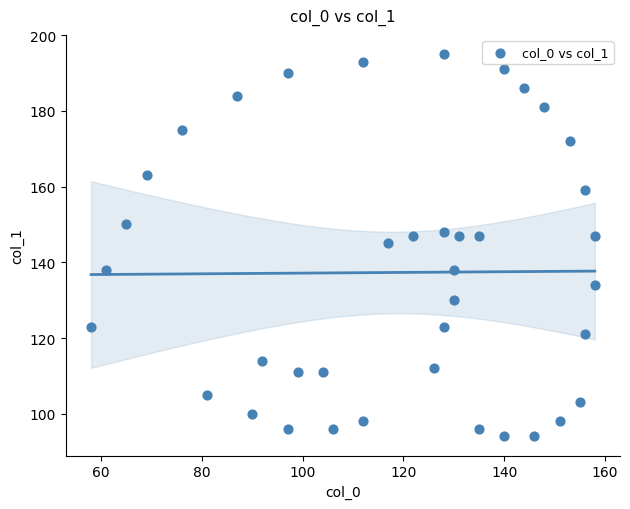

What is the range of Y values (max minus min)?

101